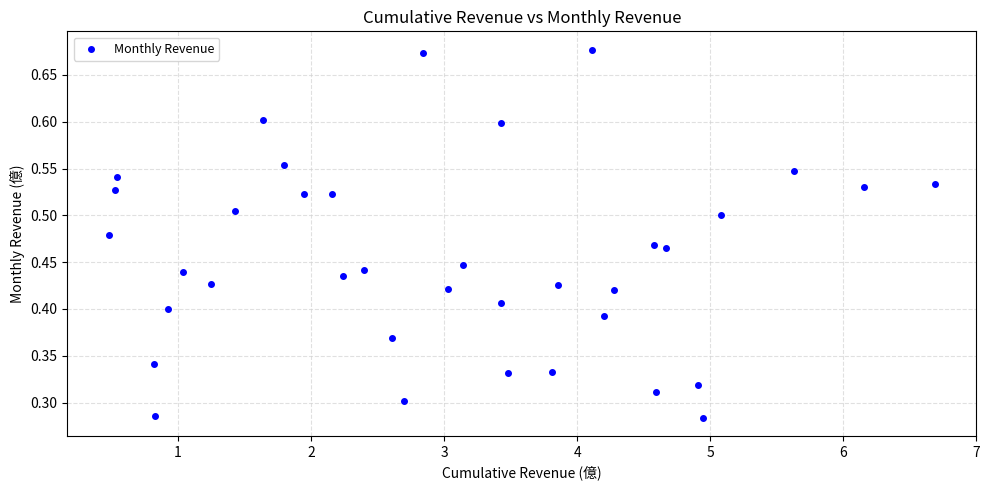

What is the range of X values (max minus min)?

6.2